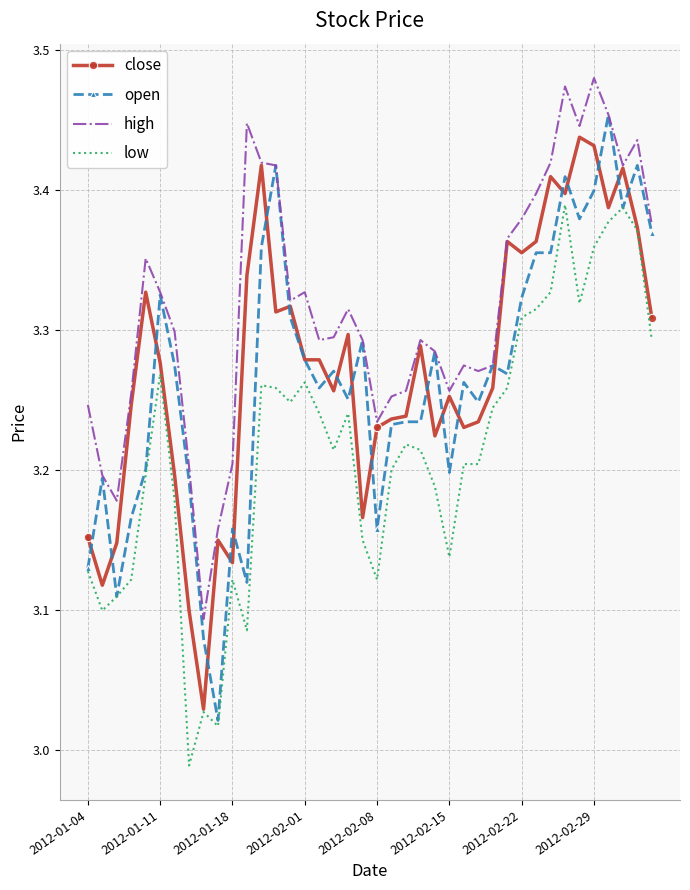

Which series has the largest total across all categories?

high